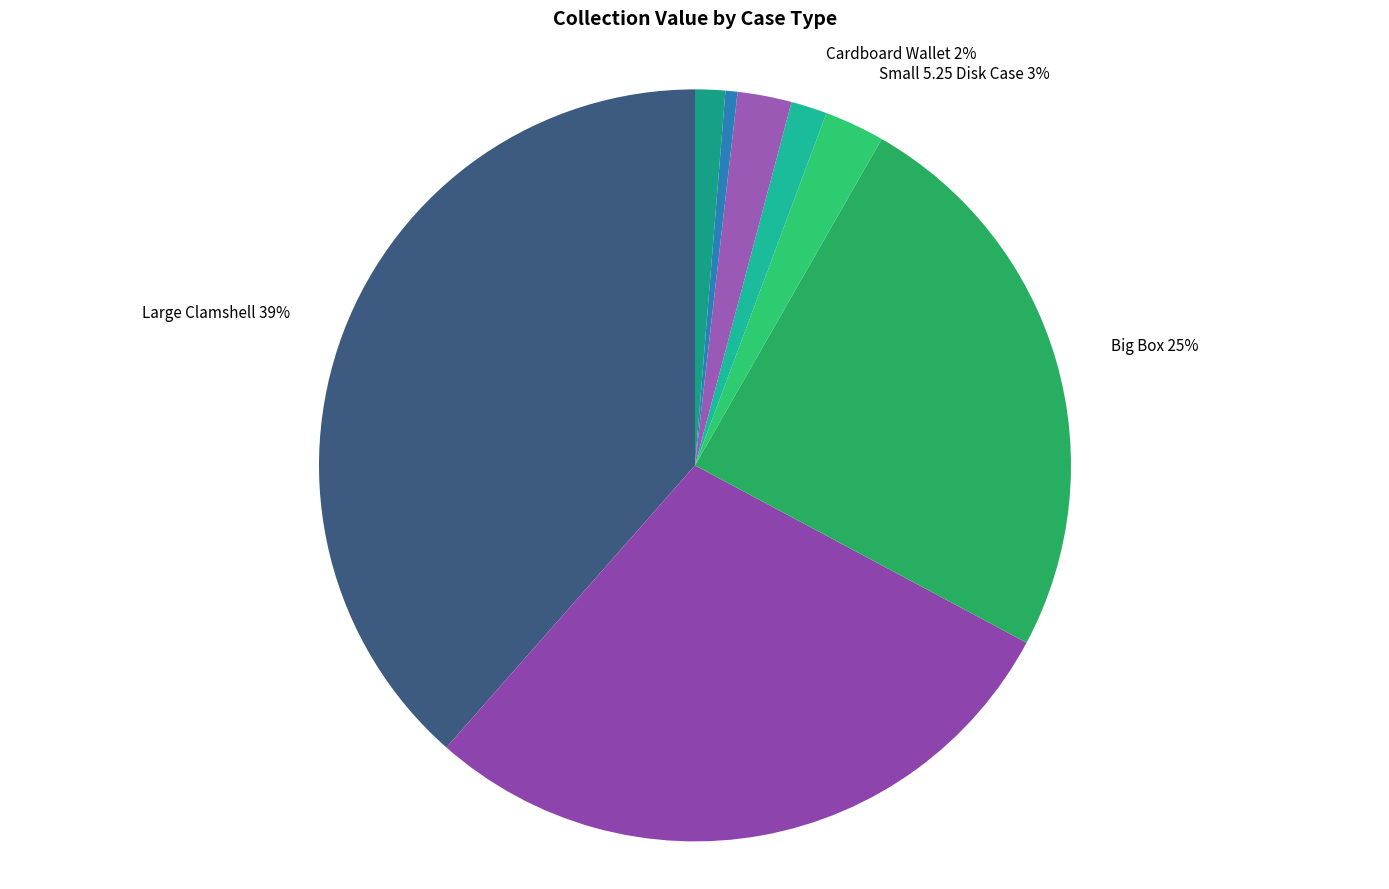

Is Large 5.25 Disk Case the majority of the pie?

No